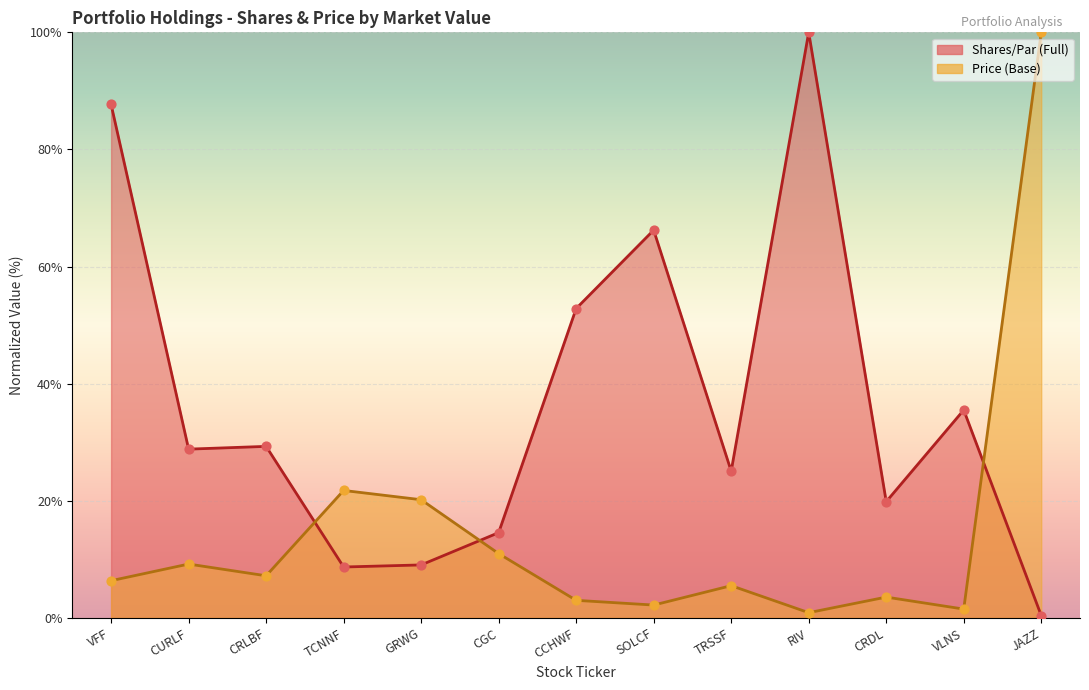

What is the total value across all series at RIV?

100.9